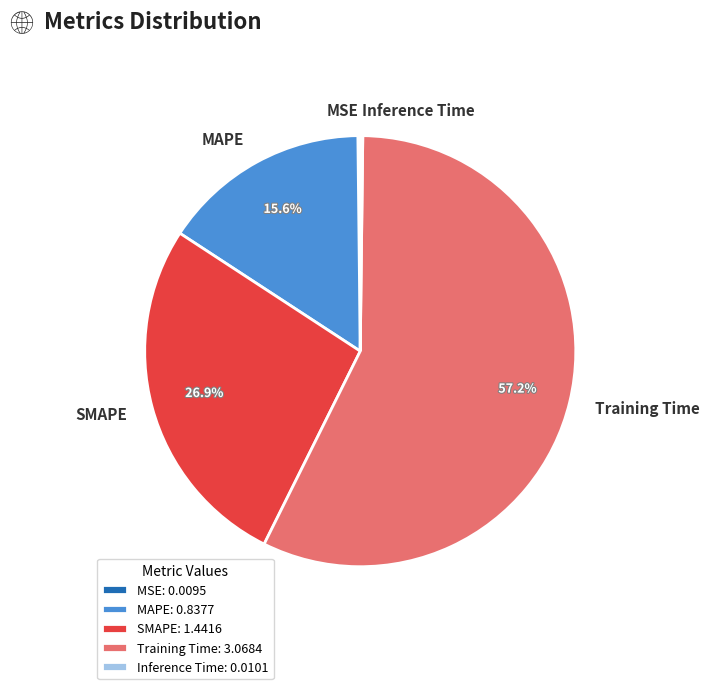

The MAPE slice represents 16% of the pie. True or false?

True